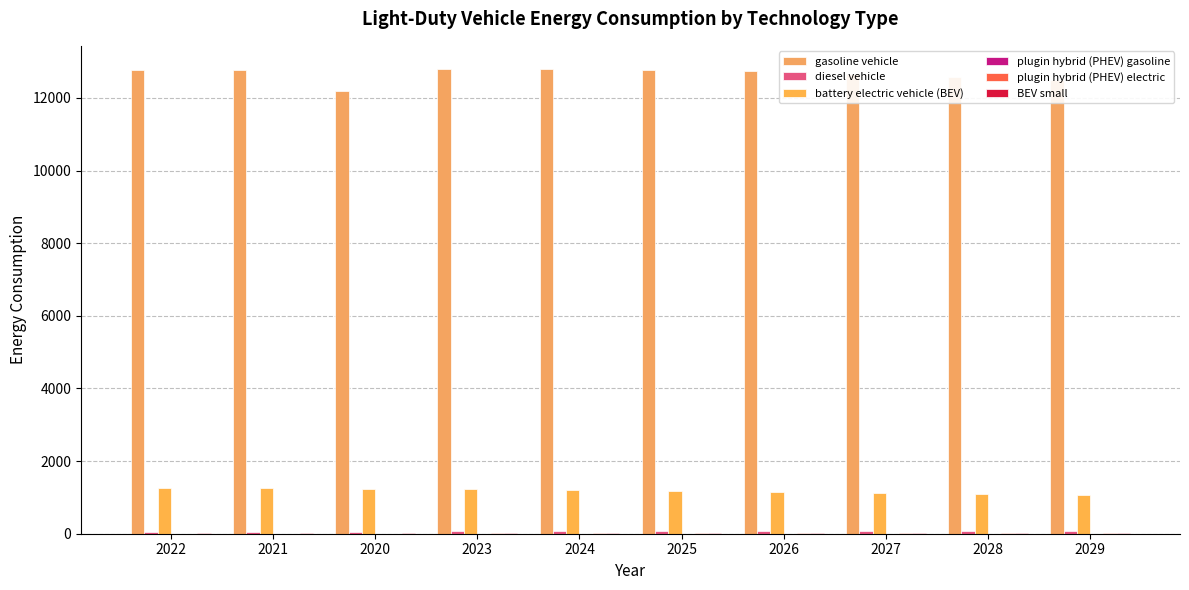

What is the highest value of the diesel vehicle series?

79.8